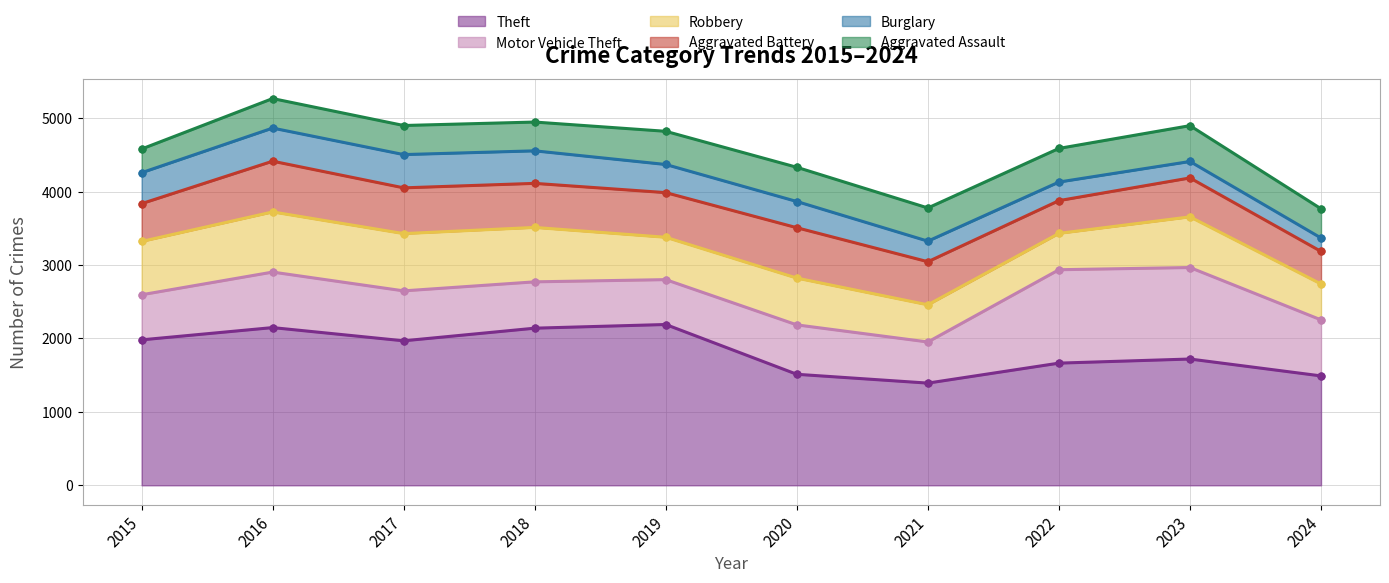

What are all the series names shown in the legend?

Theft, Motor Vehicle Theft, Robbery, Aggravated Battery, Burglary, Aggravated Assault